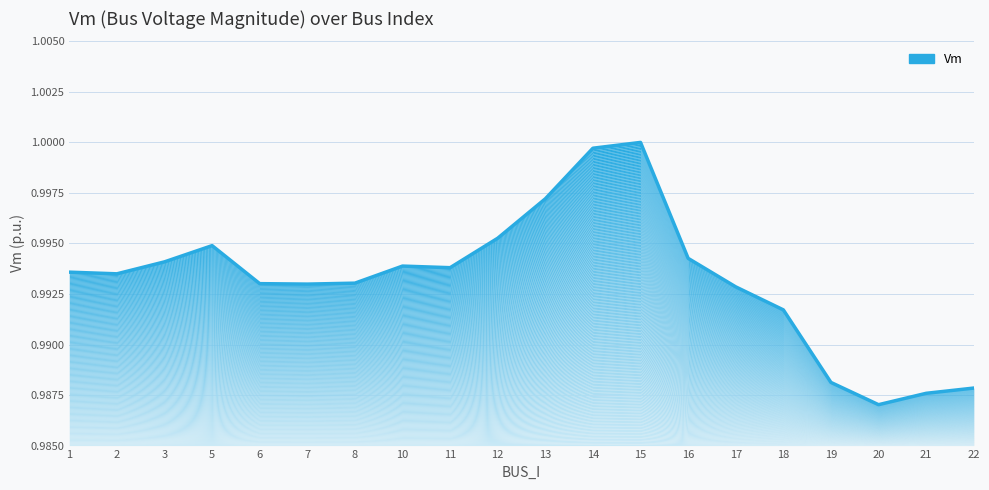

Does the chart display data point markers on the line(s)?

No